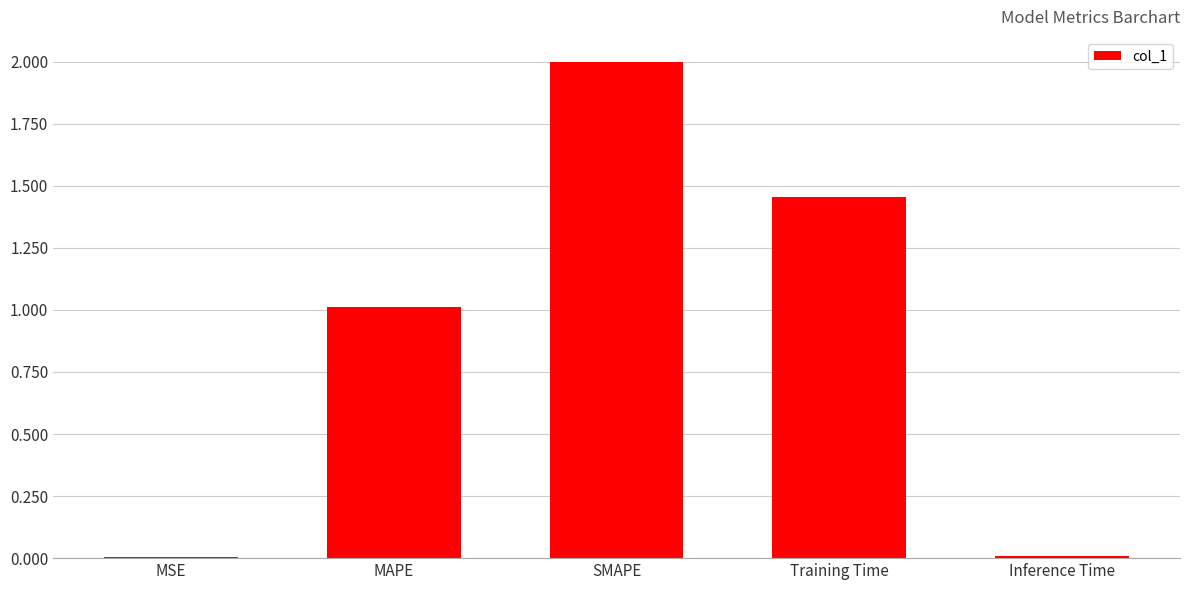

What is the change in value from MAPE to SMAPE?

+1.0